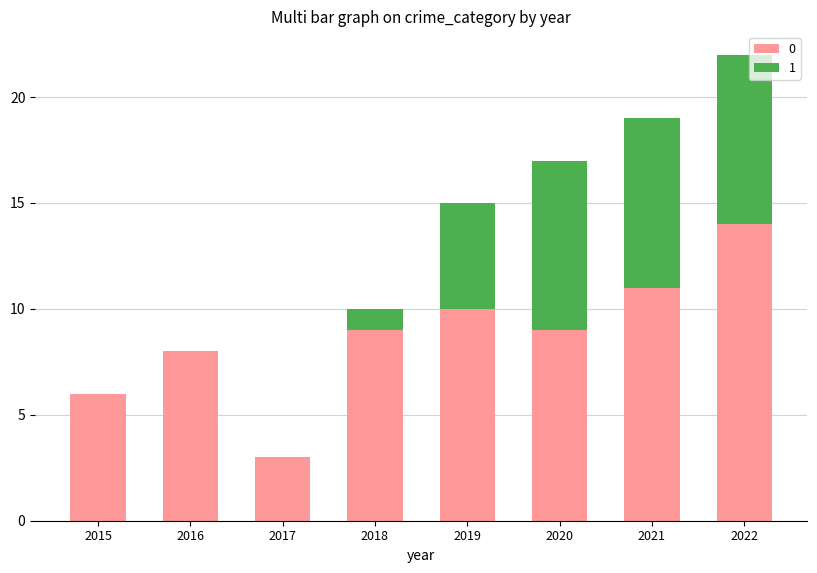

At which category is the sum across all series the highest?

2022